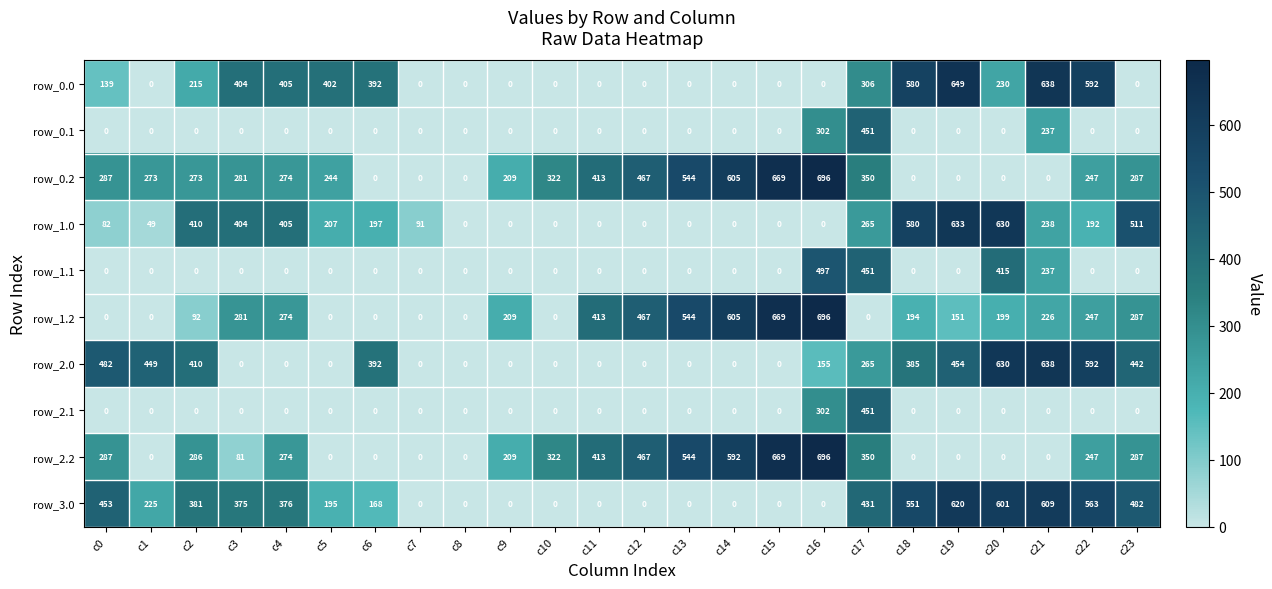

Which series has the largest total across all categories?

row_0.2